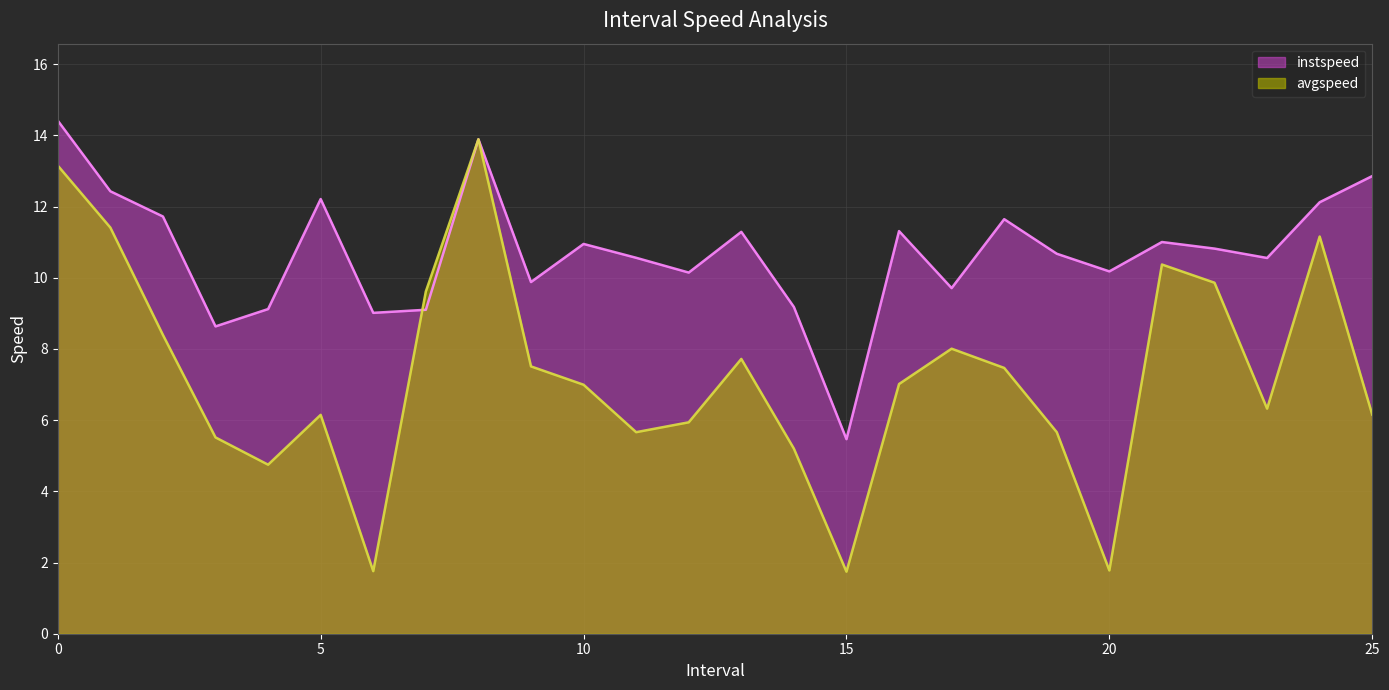

How many times do instspeed and avgspeed cross each other?

1